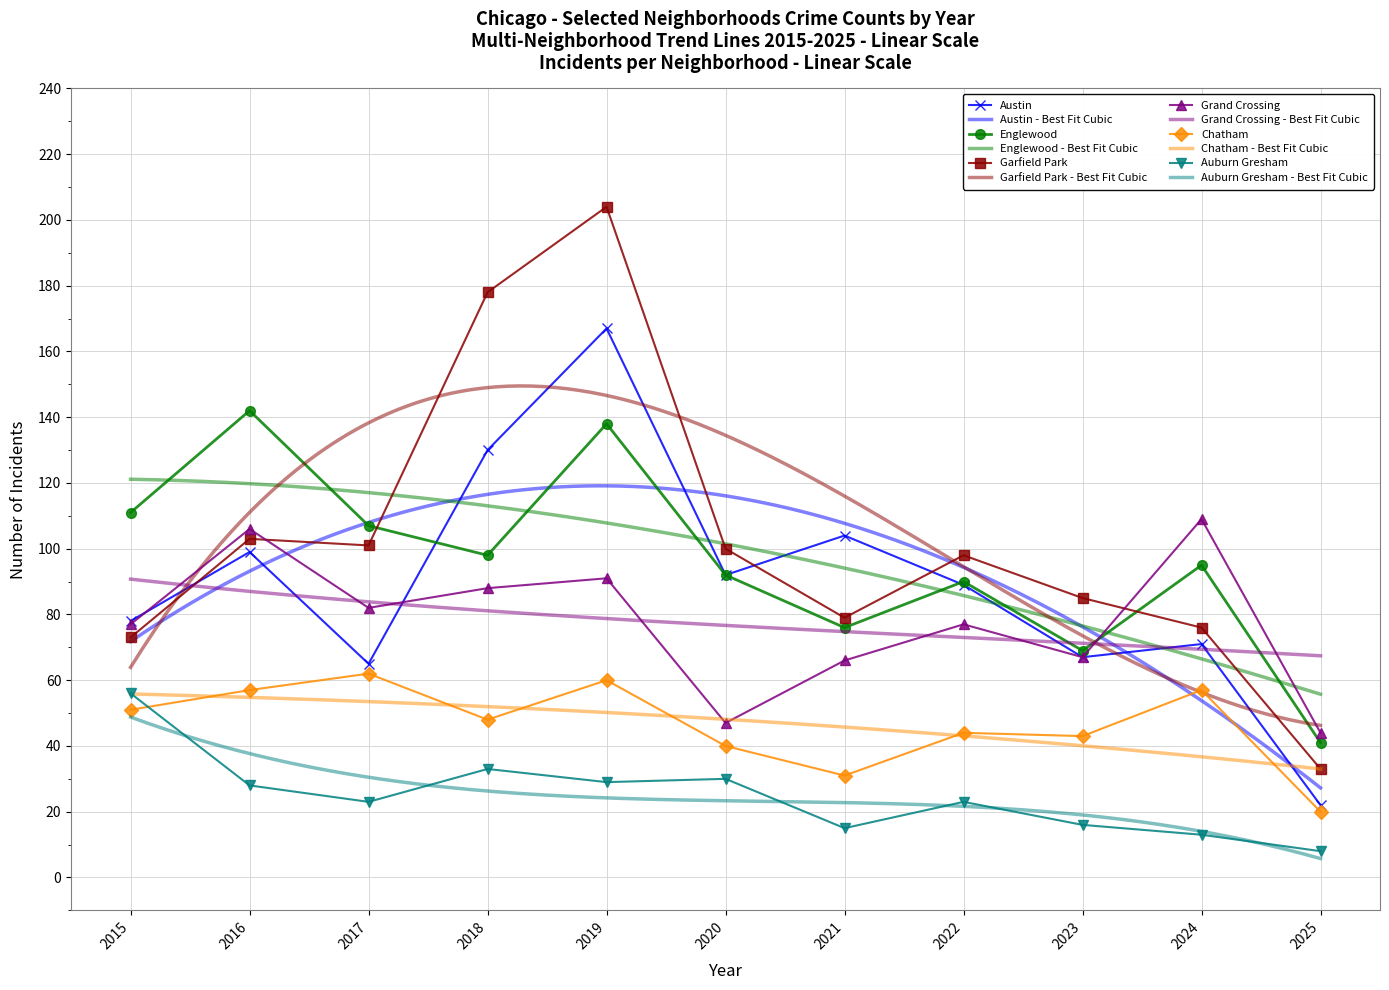

How many values in the Garfield Park series exceed 98?

5